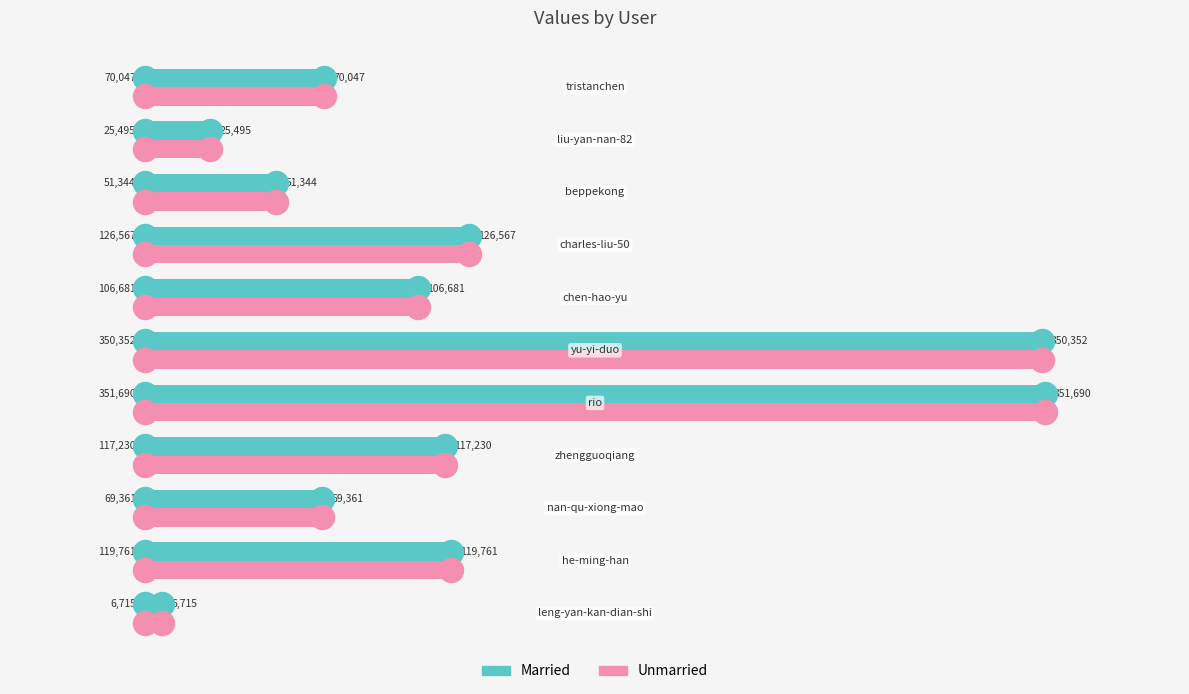

Which series reaches the minimum Y coordinate?

Married